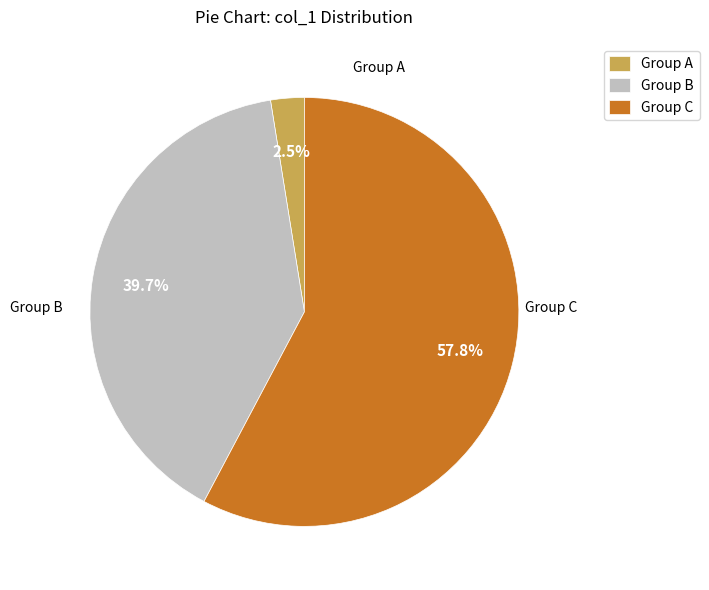

Between Group B and Group A, which is larger?

Group B